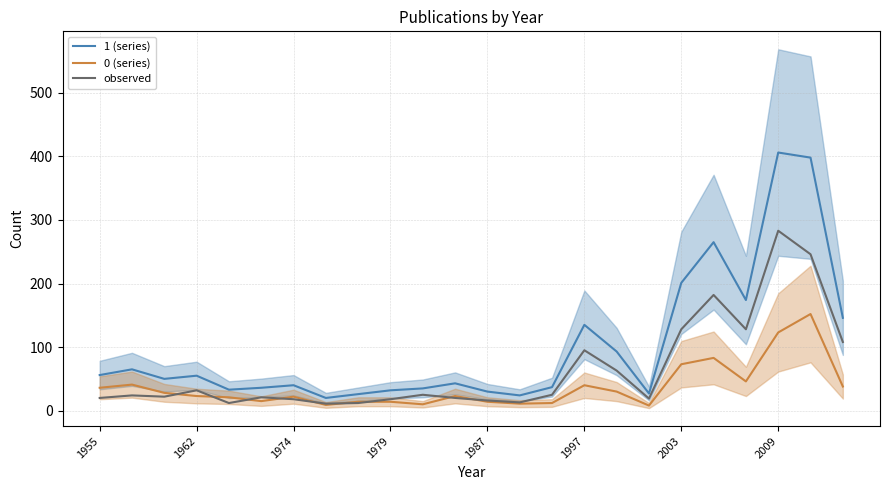

What is the highest value of the 0 (series) series?

152